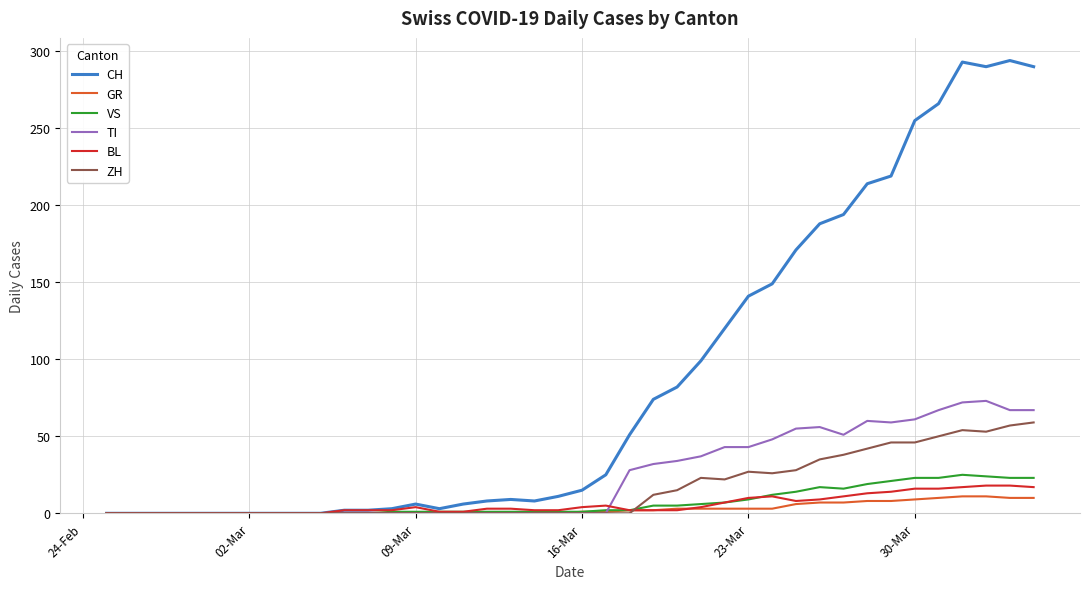

What is the greatest value displayed?

294